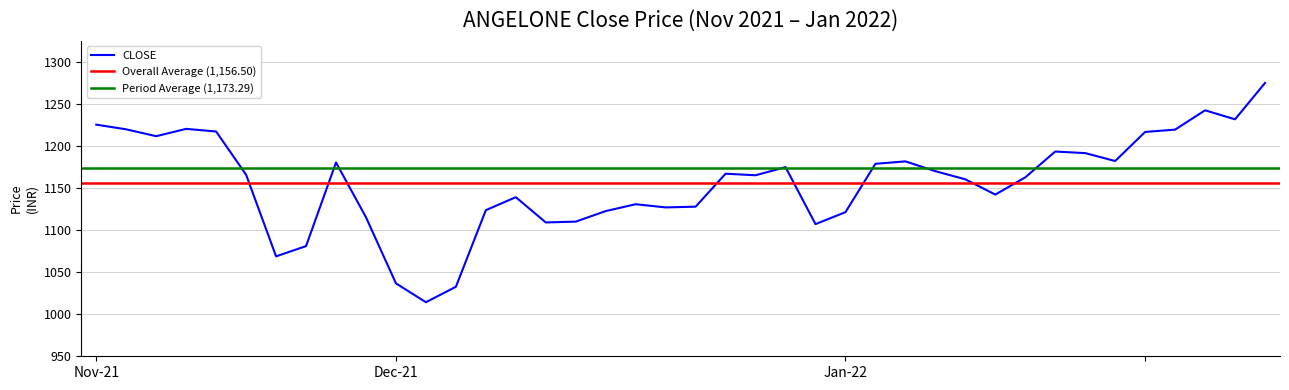

True or false: the data shows 582.4 at 2022-01-03.

False